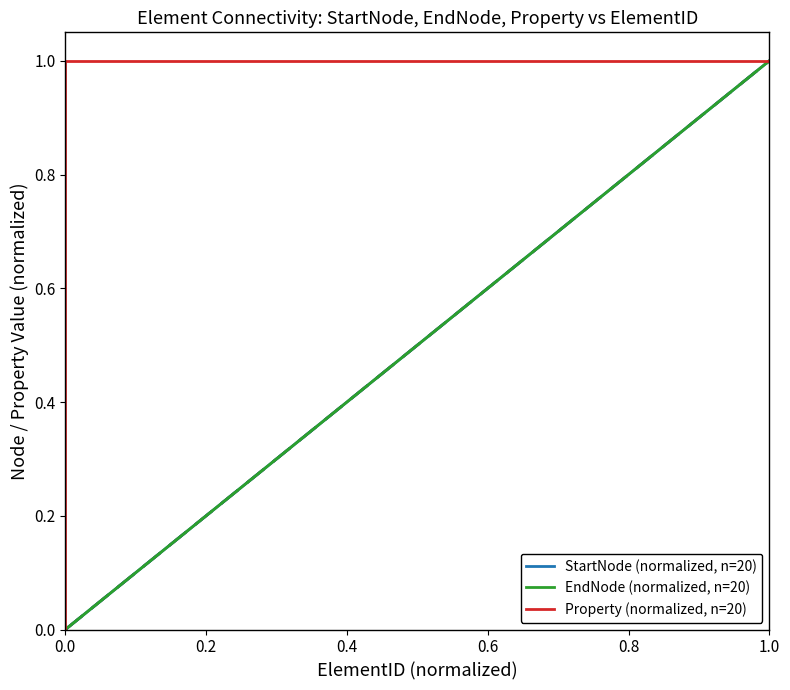

True or false: EndNode (normalized, n=20) and Property (normalized, n=20) cross at least once.

False